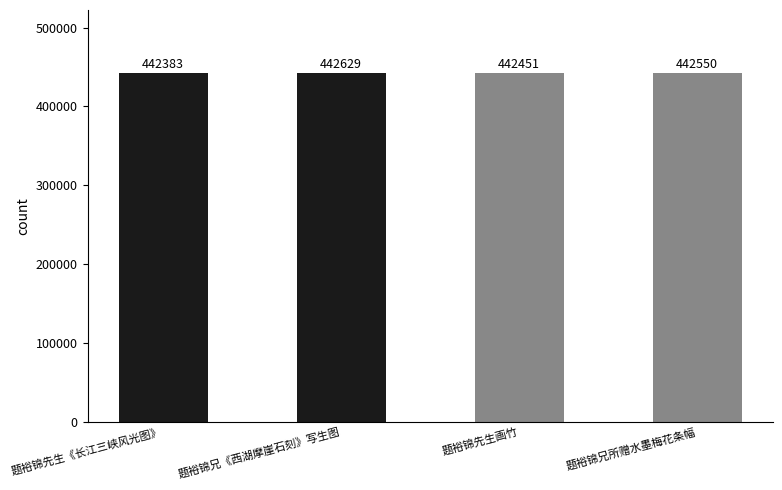

Reading left to right, what are all the values shown in this chart?

442383	442629	442451	442550